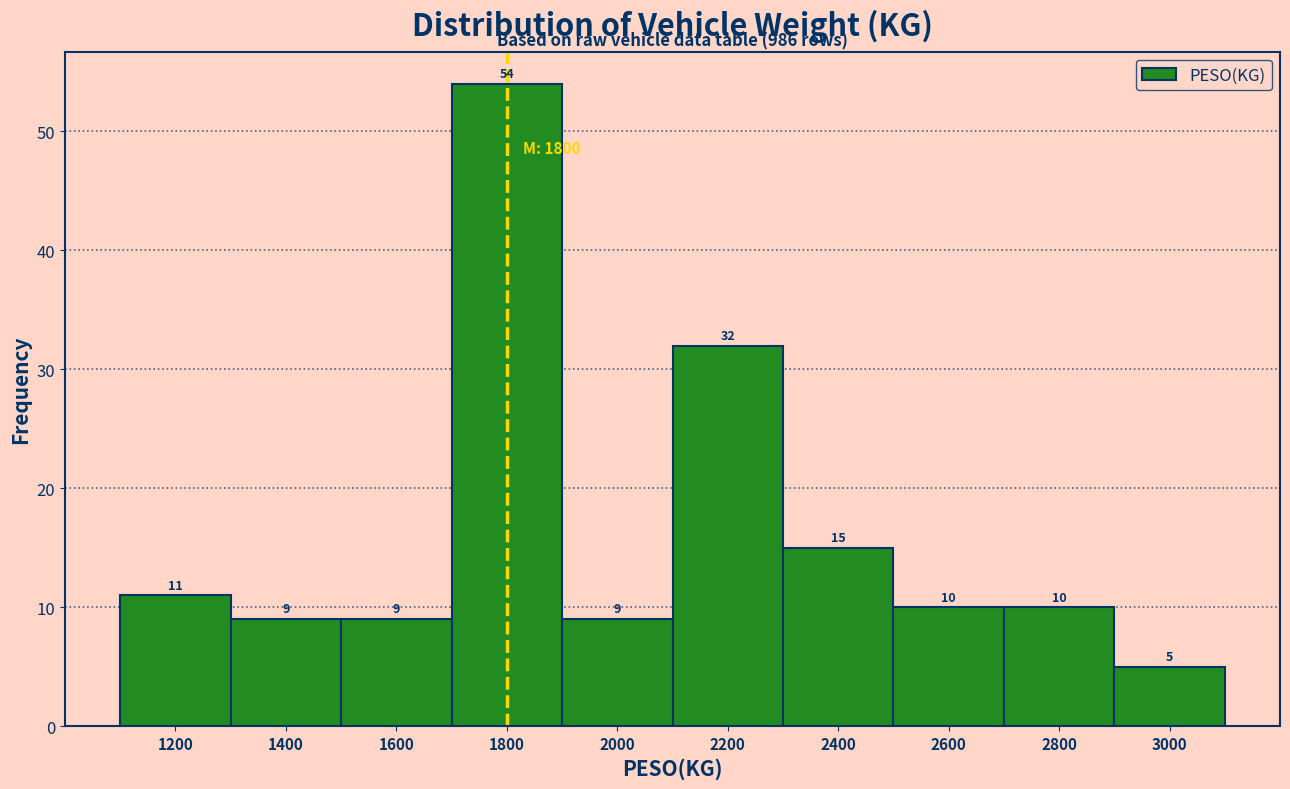

Which range on the x-axis has the tallest bar?

1700 to 1900